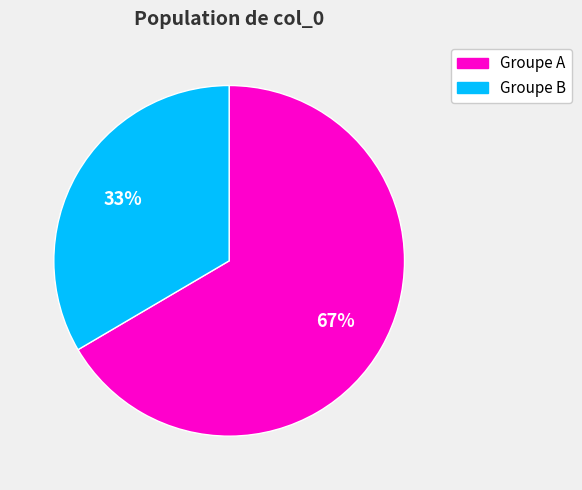

True or false: Groupe A accounts for 59% of the total.

False